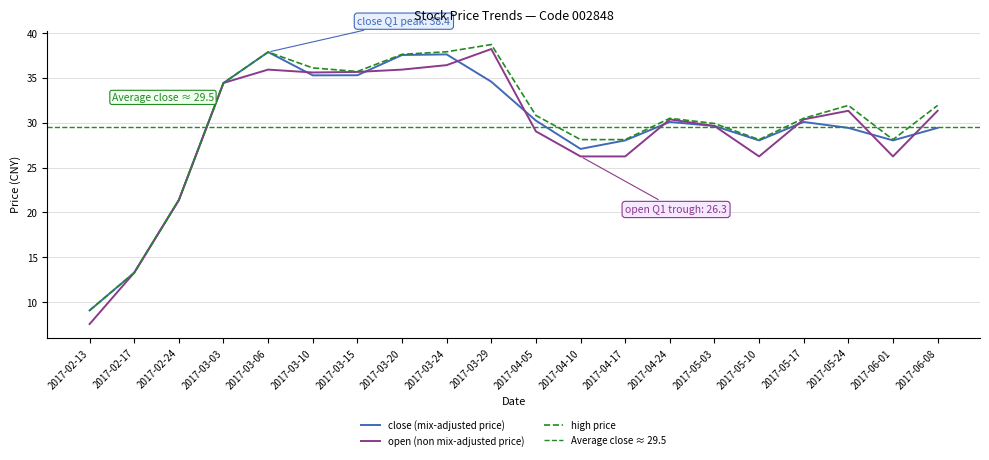

How many values in the close series exceed 30?

10